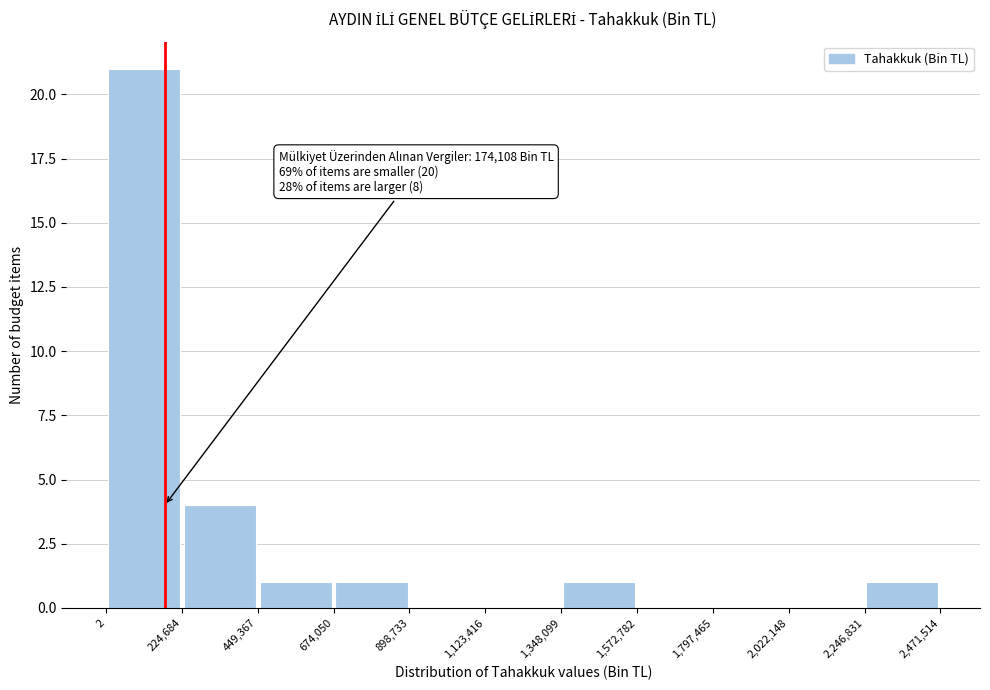

Which range on the x-axis has the tallest bar?

2 to 224,684